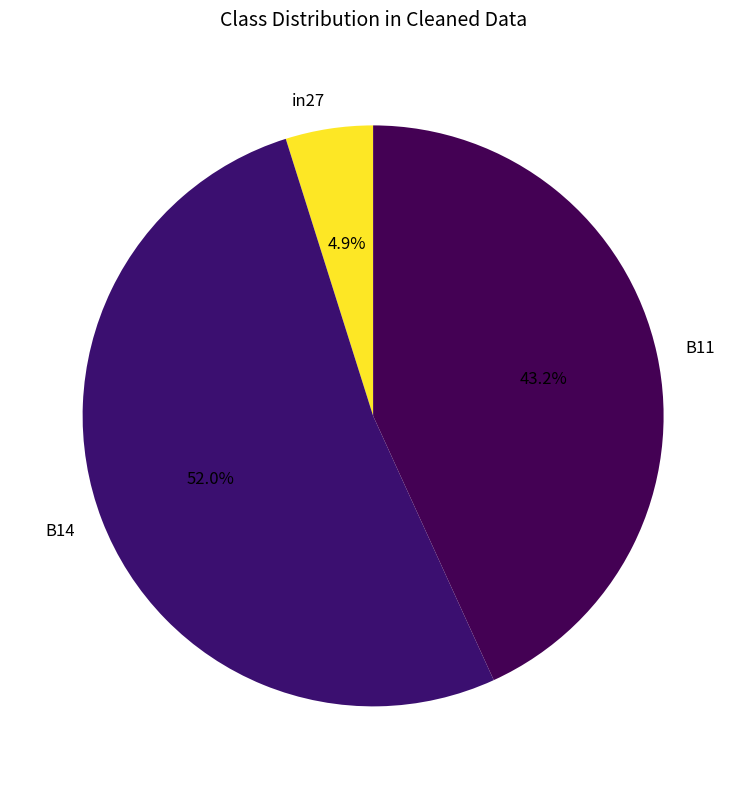

Do B11 and B14 together represent more than half of the pie?

Yes